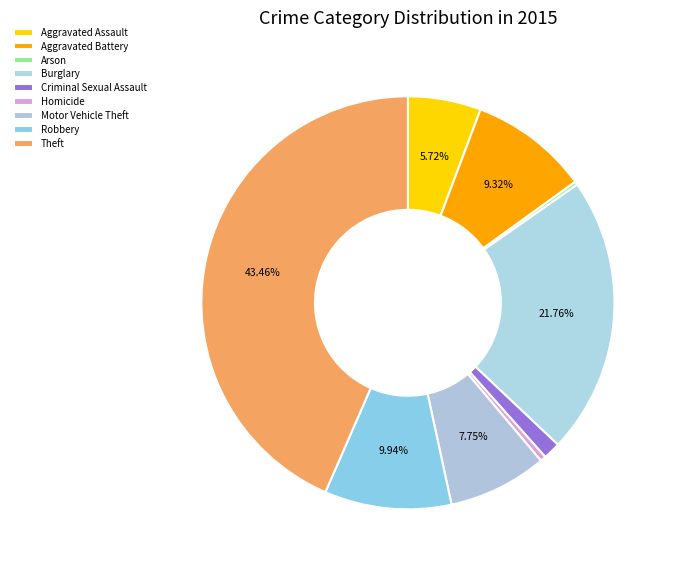

The Arson slice represents 0% of the pie. True or false?

True